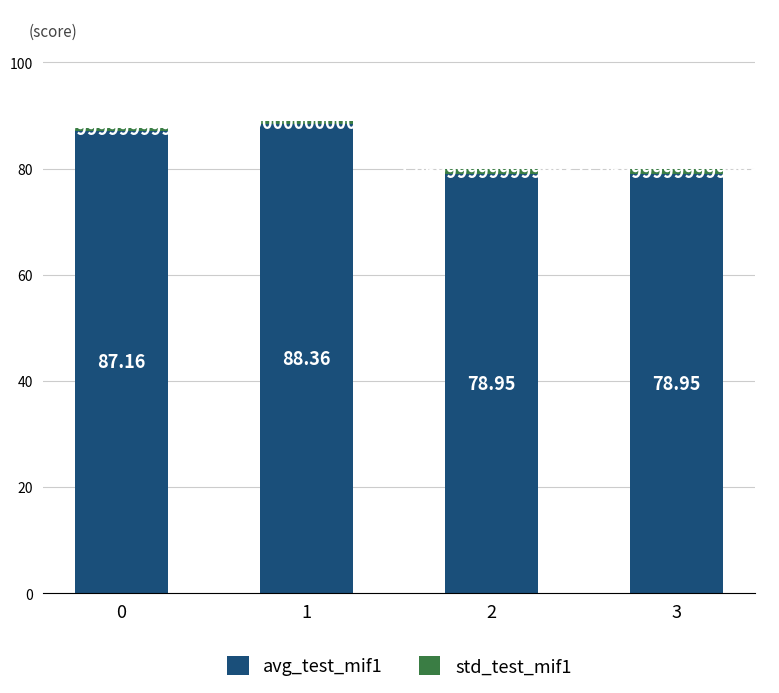

What is the difference between the second highest and minimum values in the avg_test_mif1 series?

8.2